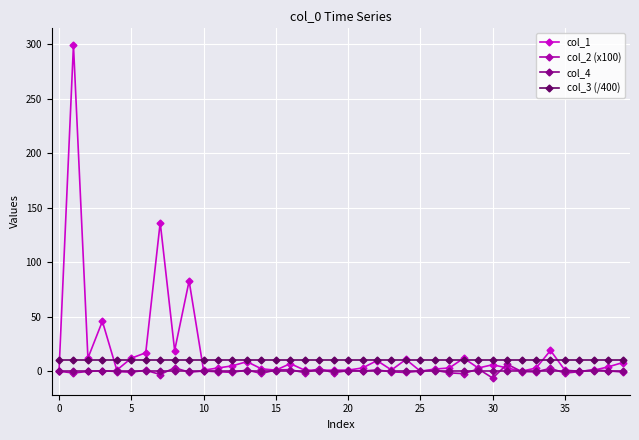

What are all the series names shown in the legend?

col_1, col_2 (x100), col_4, col_3 (/400)